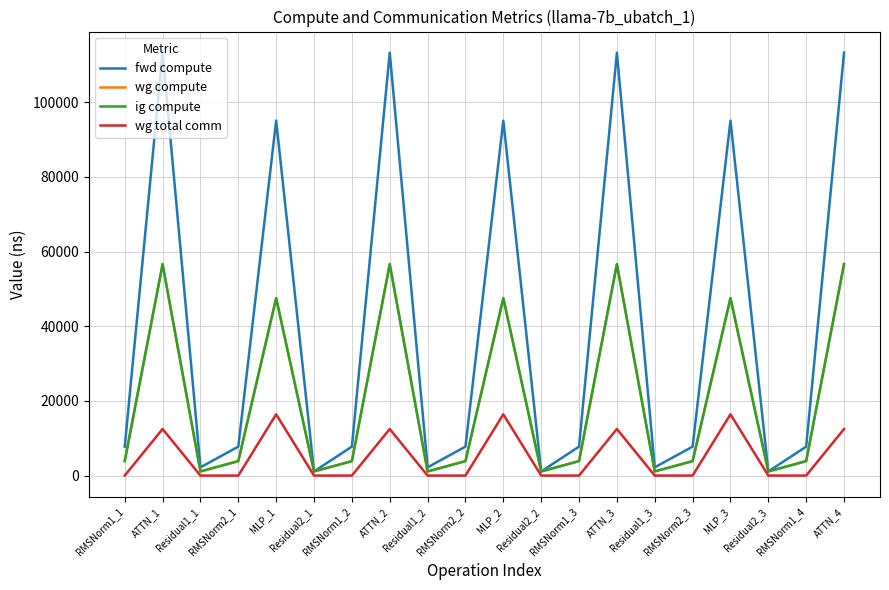

Is this an area chart (filled region under the line)?

No